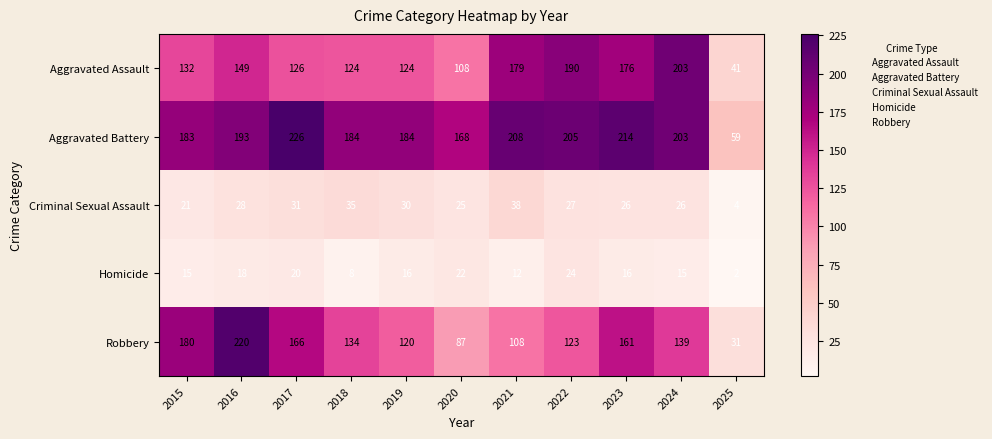

What is the highest value of the Aggravated Battery series?

226